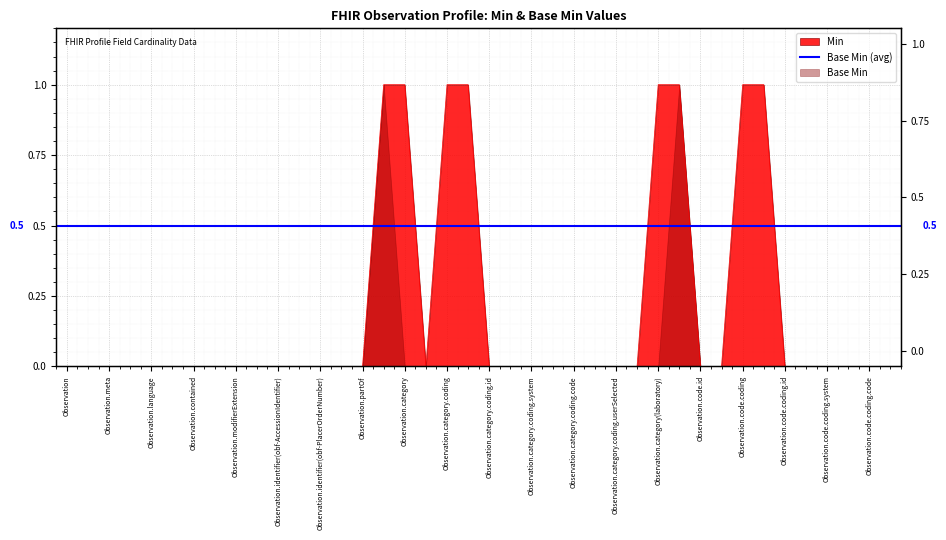

True or false: there are more than 0 points higher than both neighbors.

False